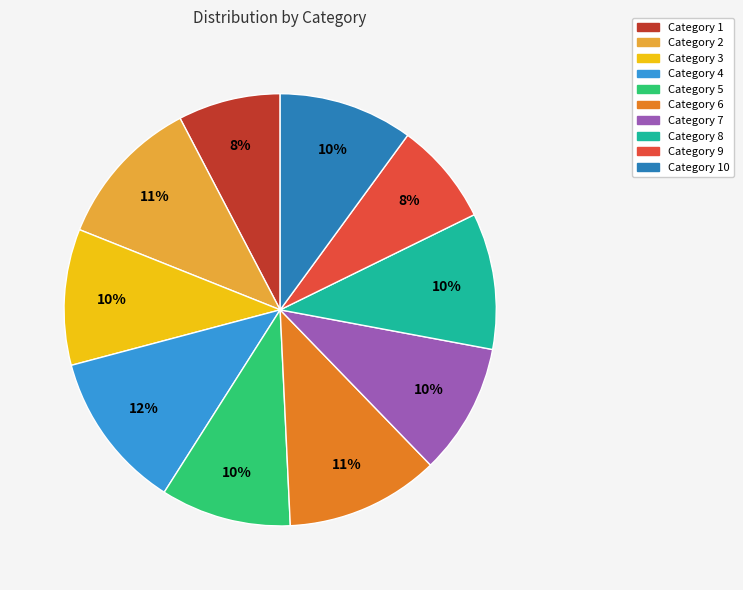

To the nearest percent, what percentage of the pie is Category 3?

10%